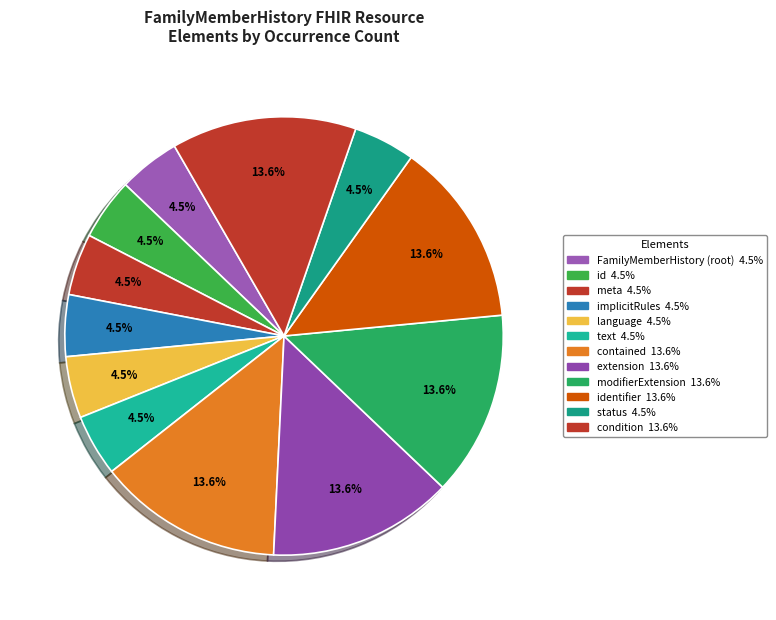

Which slice is the smallest?

FamilyMemberHistory.id